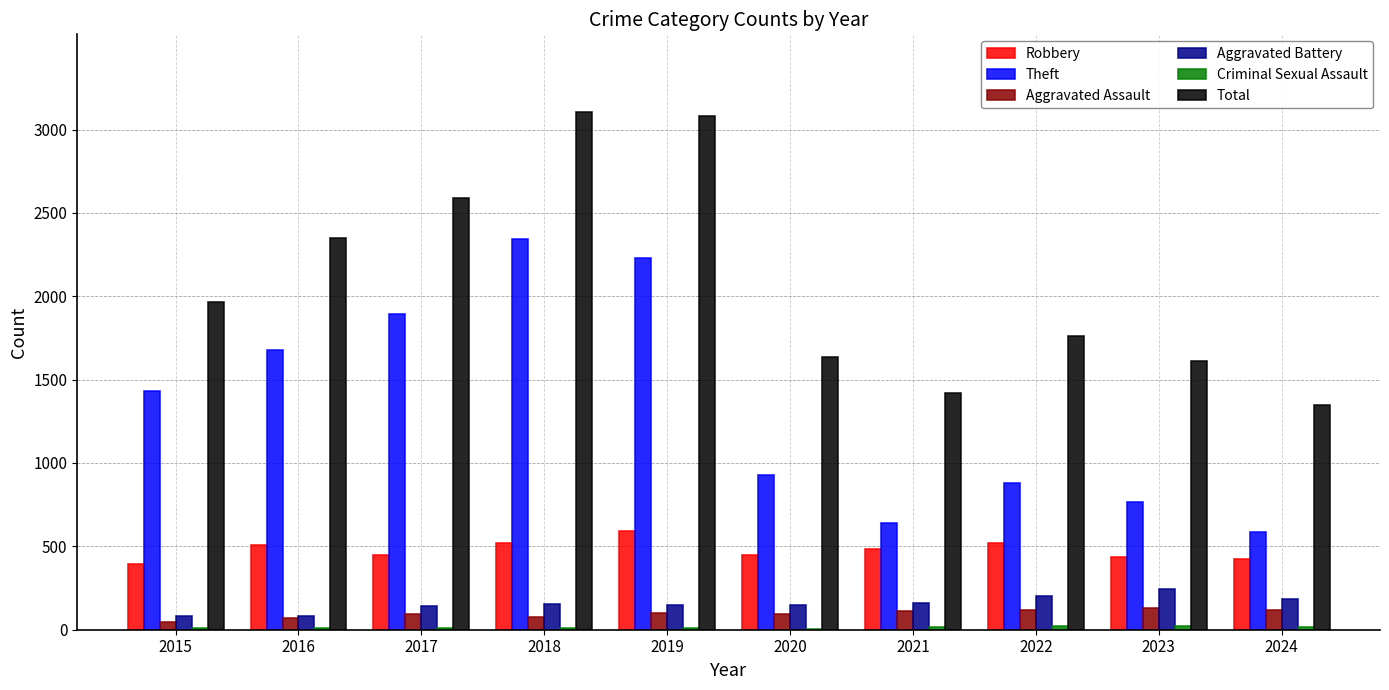

Is it true that Total equals 2592 at 2017?

True